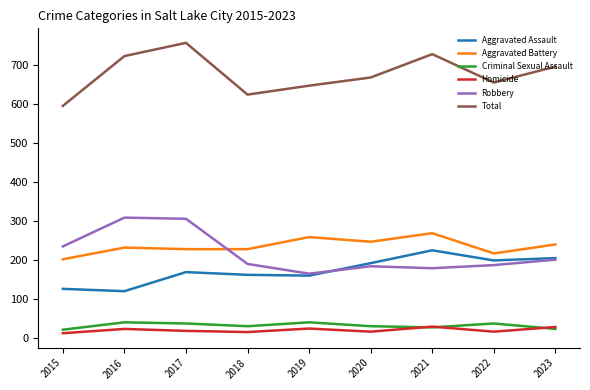

What is the maximum value for Robbery?

309